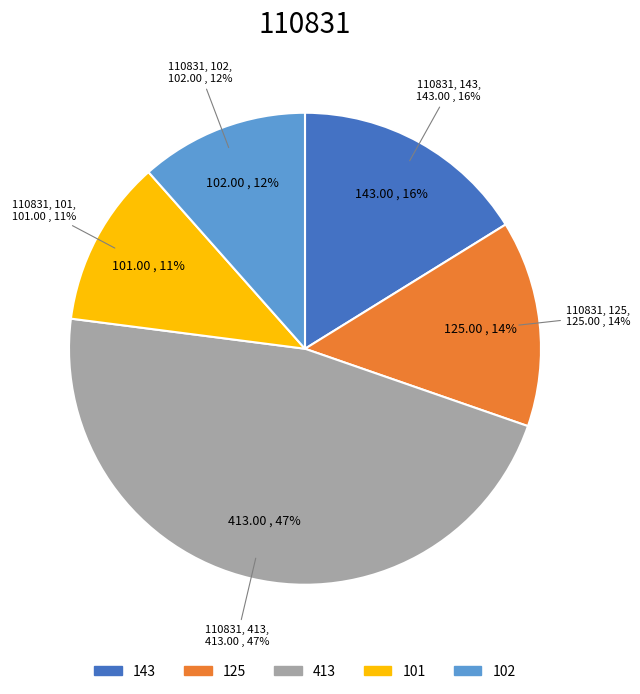

Is there a majority slice in this chart?

No